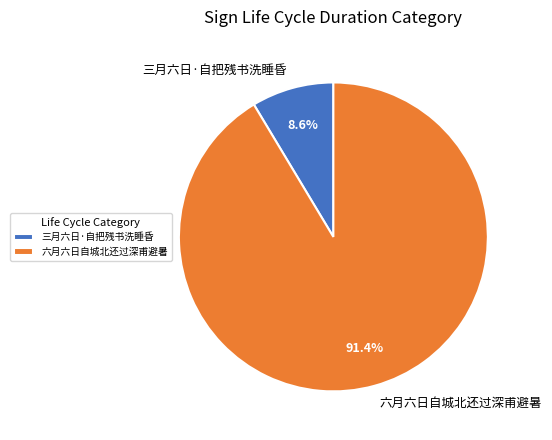

The 三月六日·自把残书洗睡昏 slice represents 9% of the pie. True or false?

True